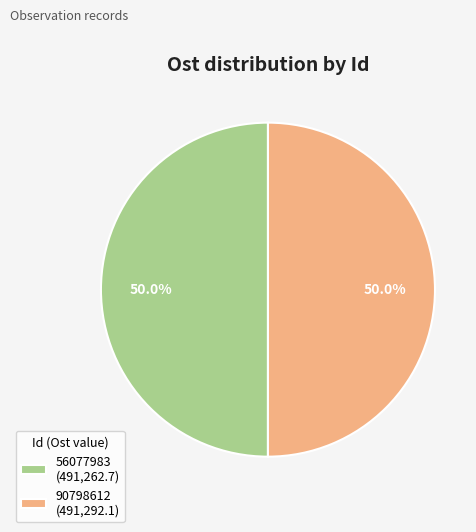

Approximately how many times larger is the value at 56077983 compared to 90798612?

1.0